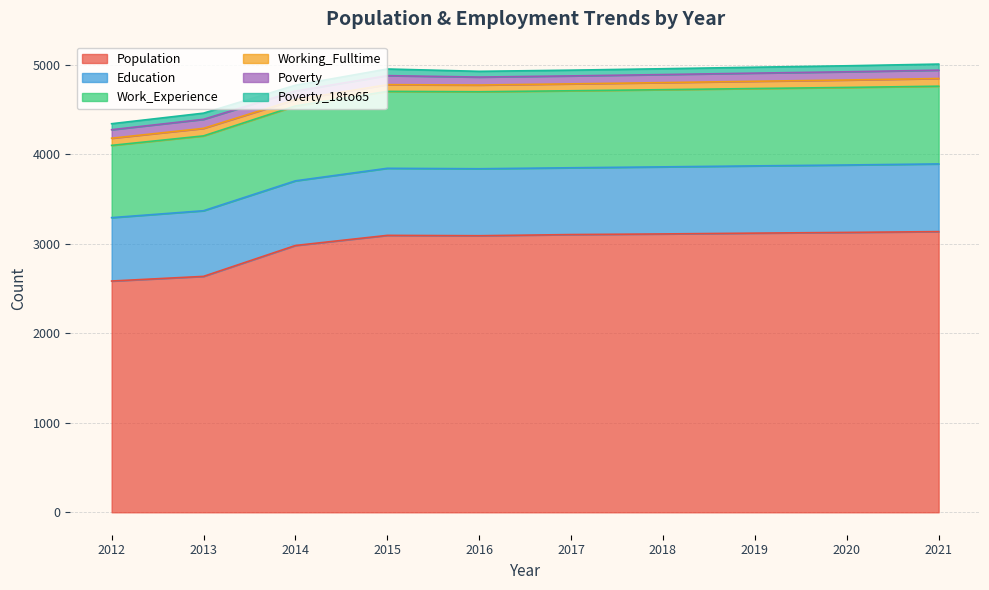

What is the difference between the second highest and second lowest values in the Population series?

491